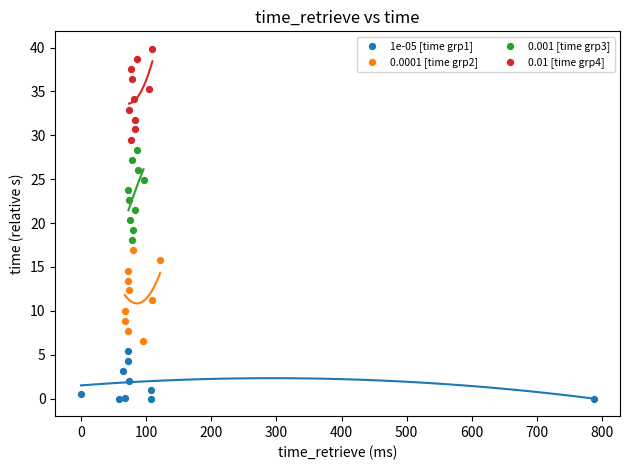

What are all the series names shown in the legend?

1e-05 [time grp1], 0.0001 [time grp2], 0.001 [time grp3], 0.01 [time grp4]